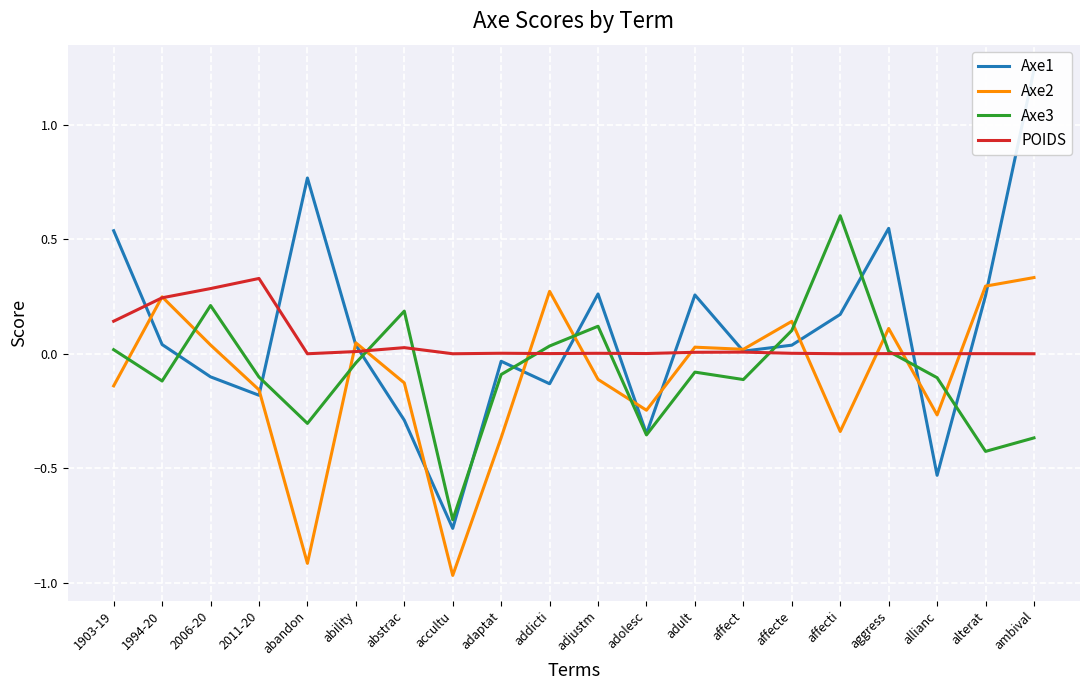

What is the label of the 10th point from the right?

adjustm